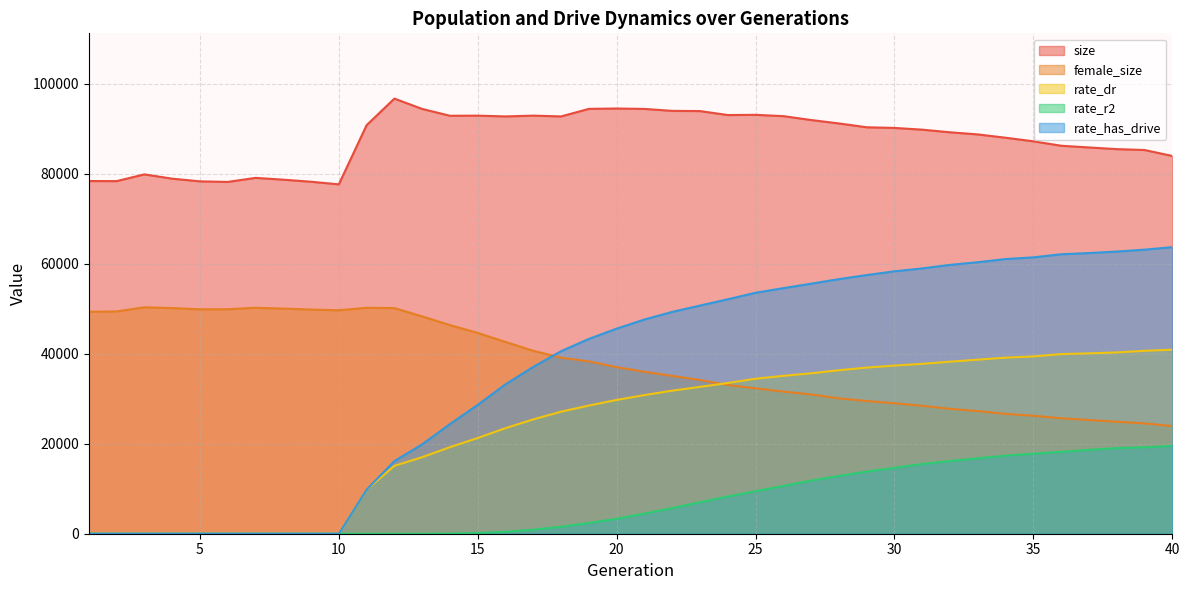

Where does the size series first go above 90135?

11